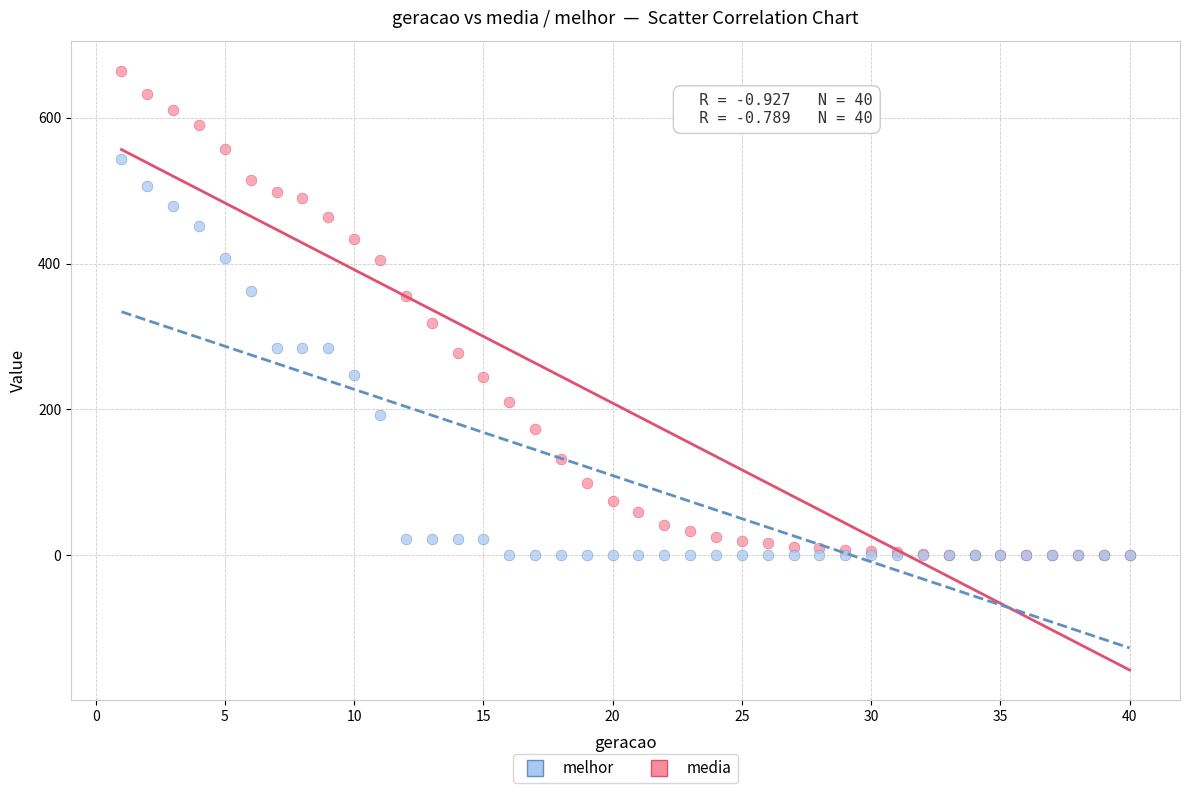

What are all the series names shown in the legend?

melhor, media